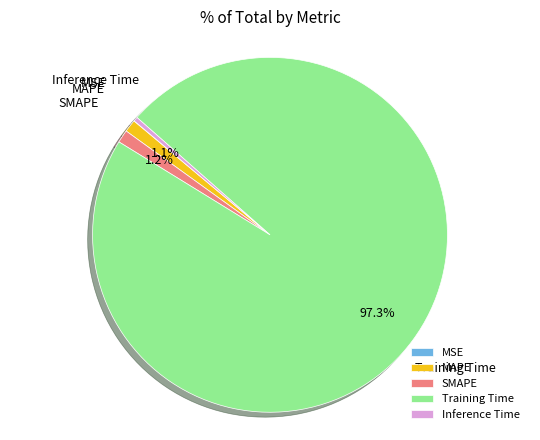

True or false: SMAPE accounts for 1% of the total.

True